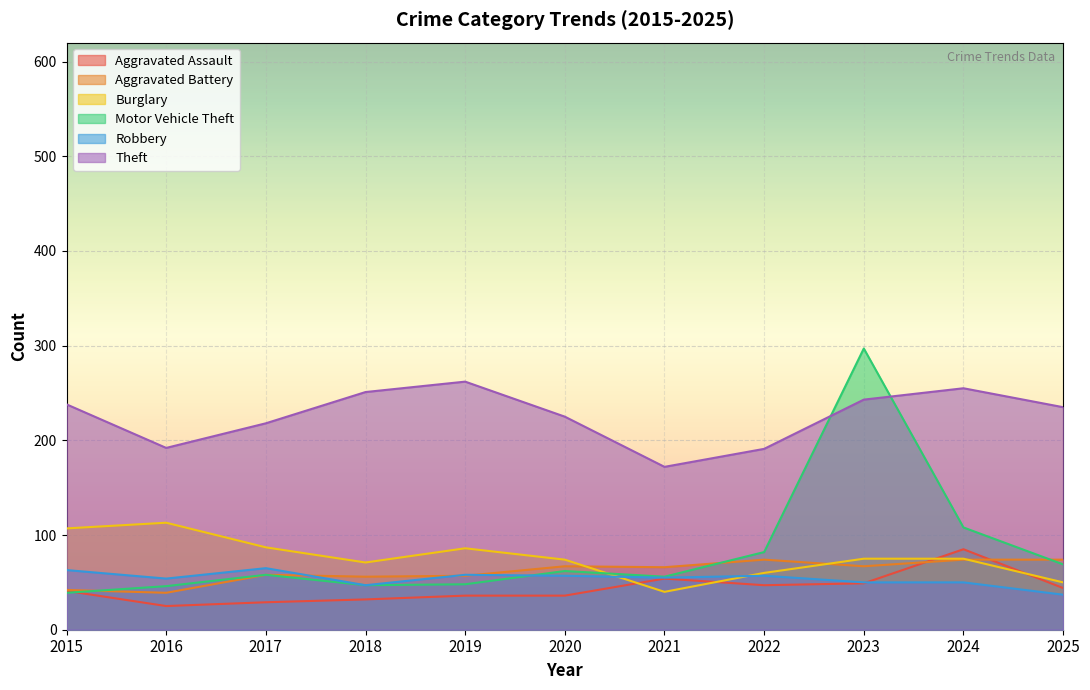

What is the minimum value shown in the chart?

25